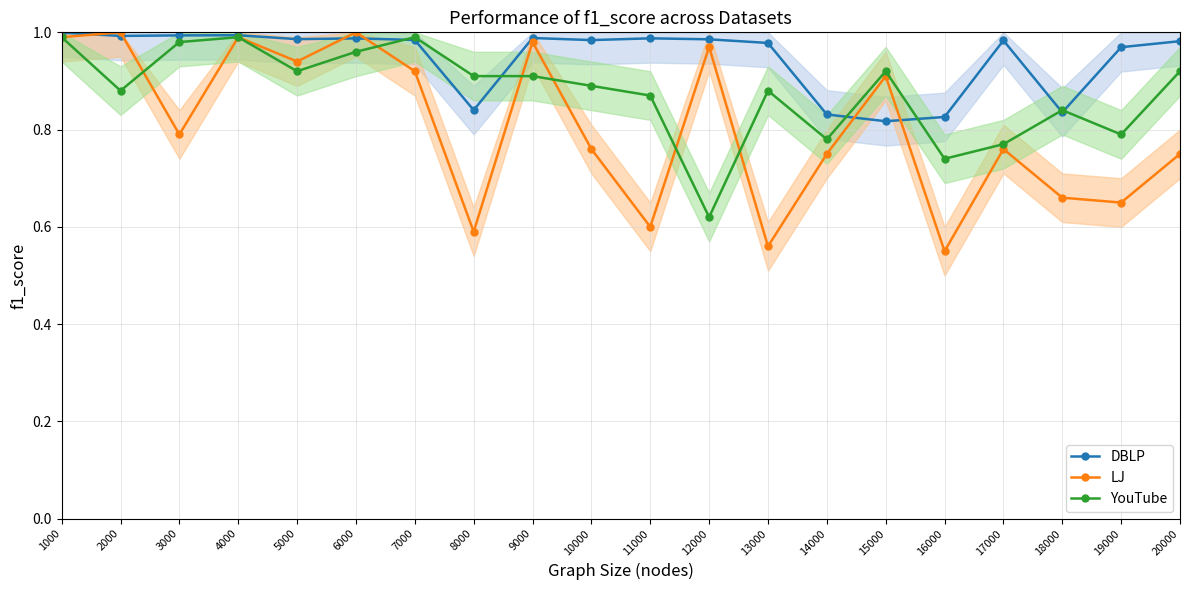

True or false: LJ has a value of 1.0 at 19000.

False